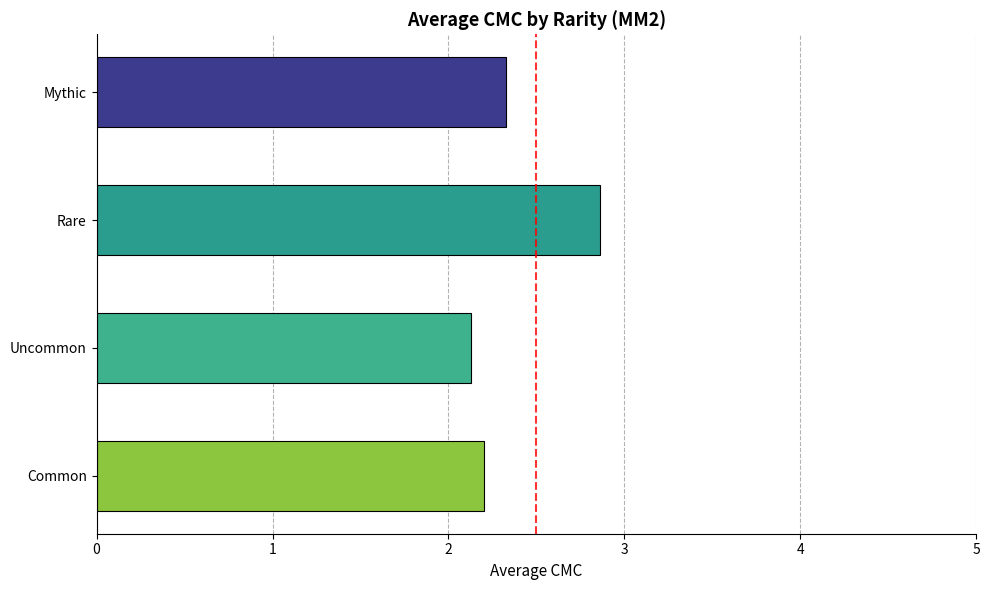

What is the sum of all values?

9.5